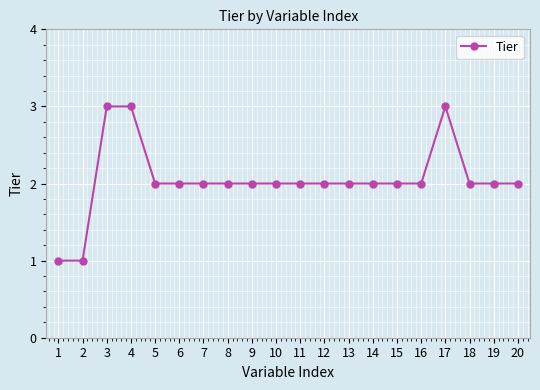

True or false: the data has more than 0 interior local peaks.

True